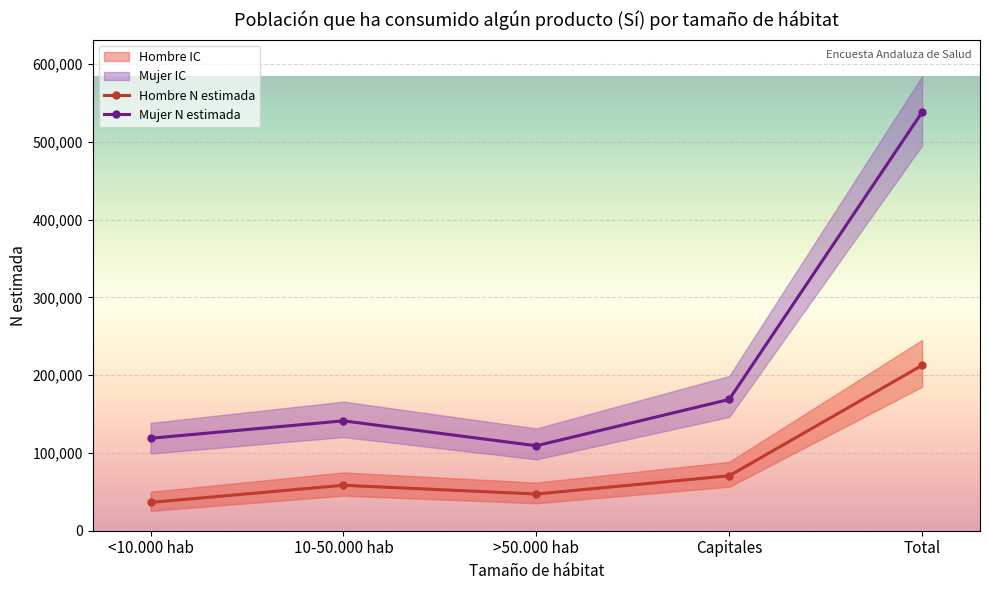

The Mujer N estimada series shows 118906 at <10.000 hab. True or false?

True